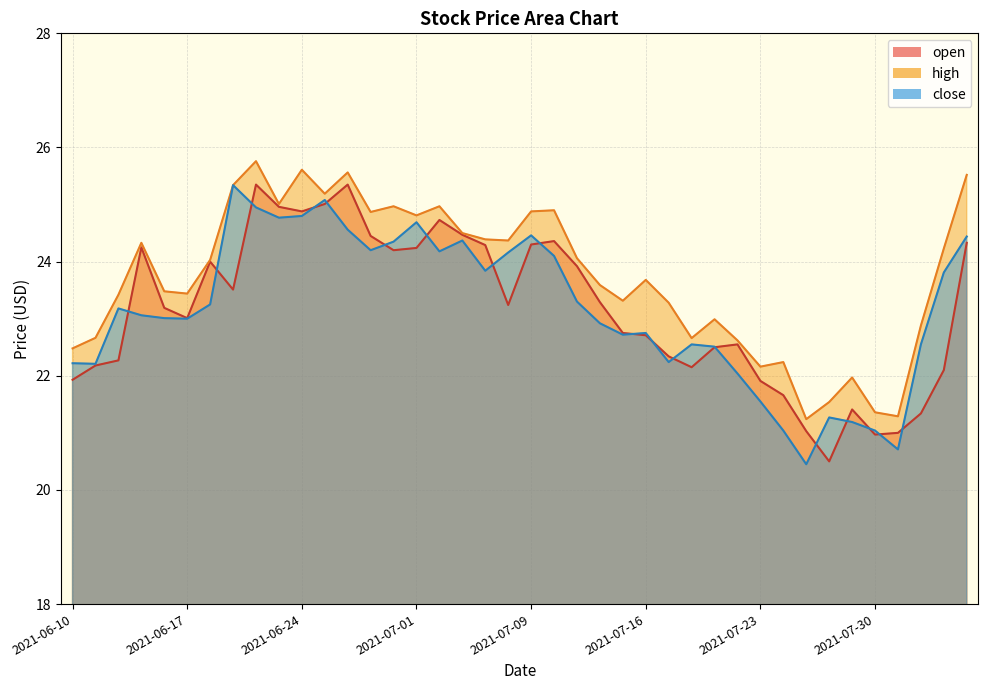

Is it true that open equals 24.4 at 2021-06-29?

True